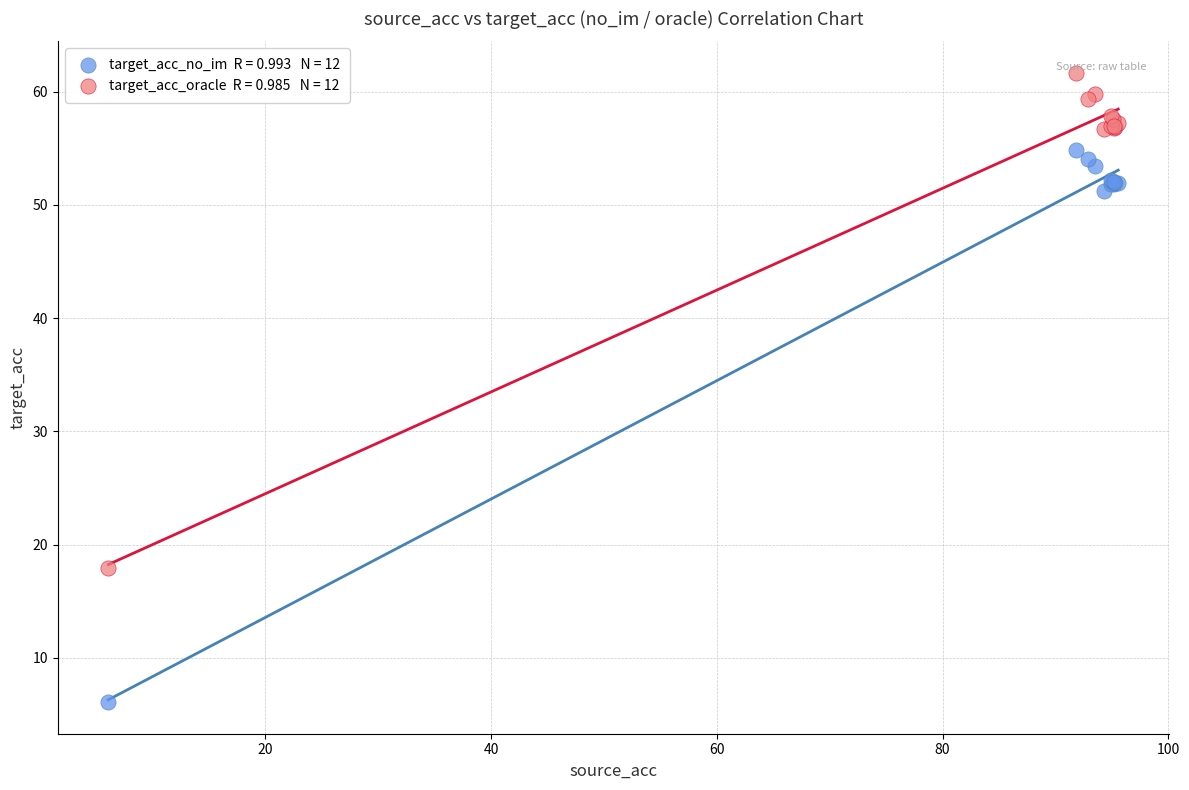

Across all series, what Y value is closest to 33?

18.0